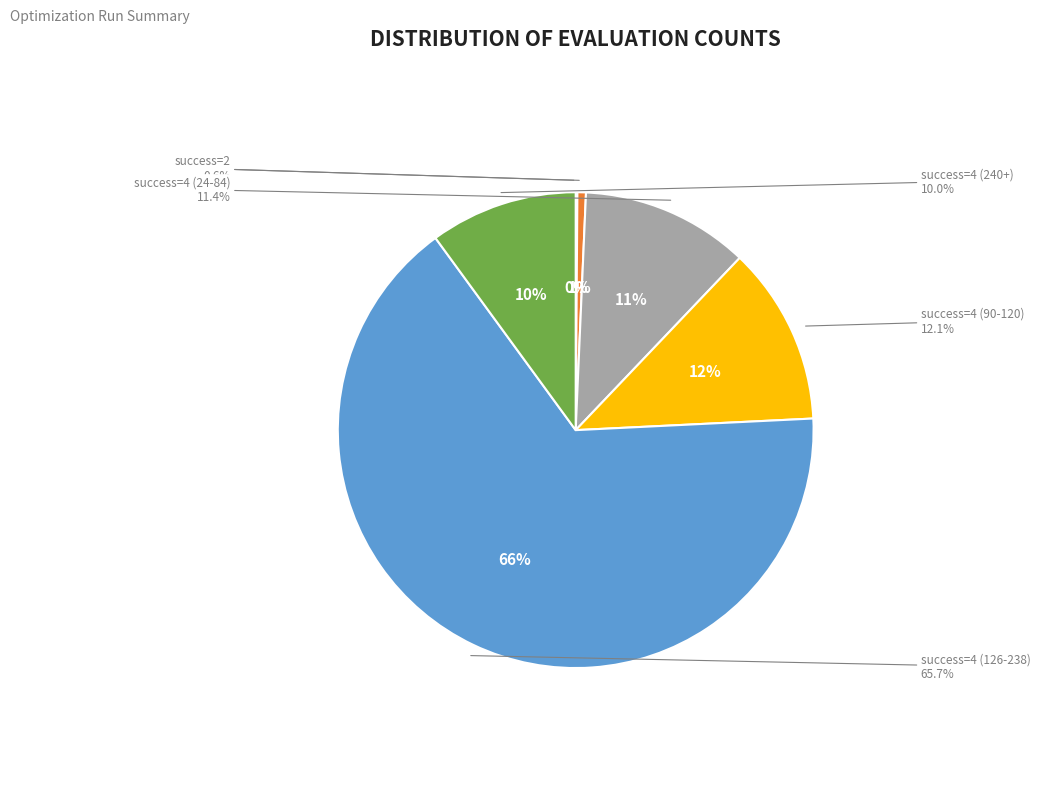

Is there a majority slice in this chart?

No